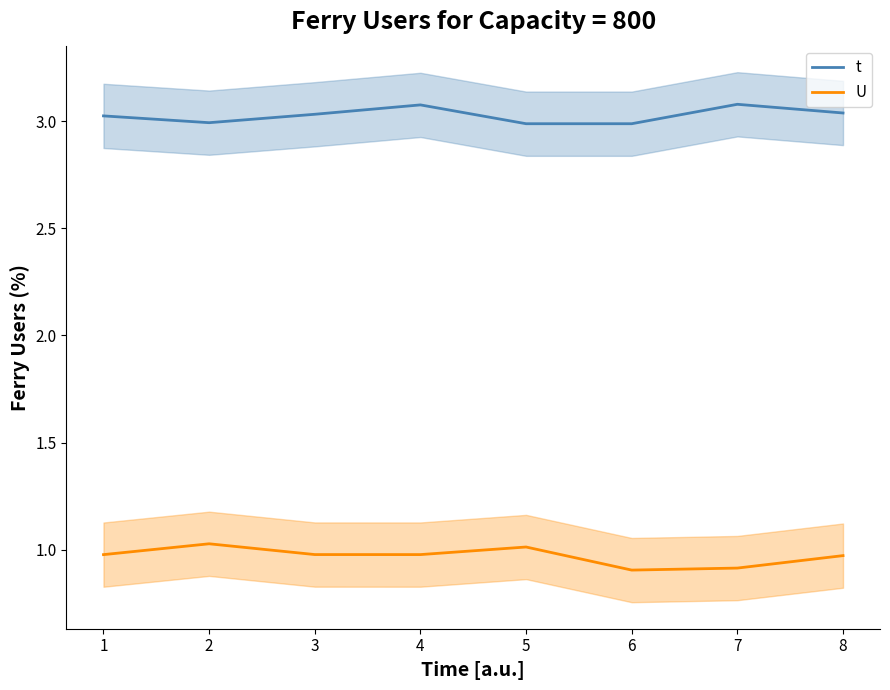

What is the minimum value for U?

0.9